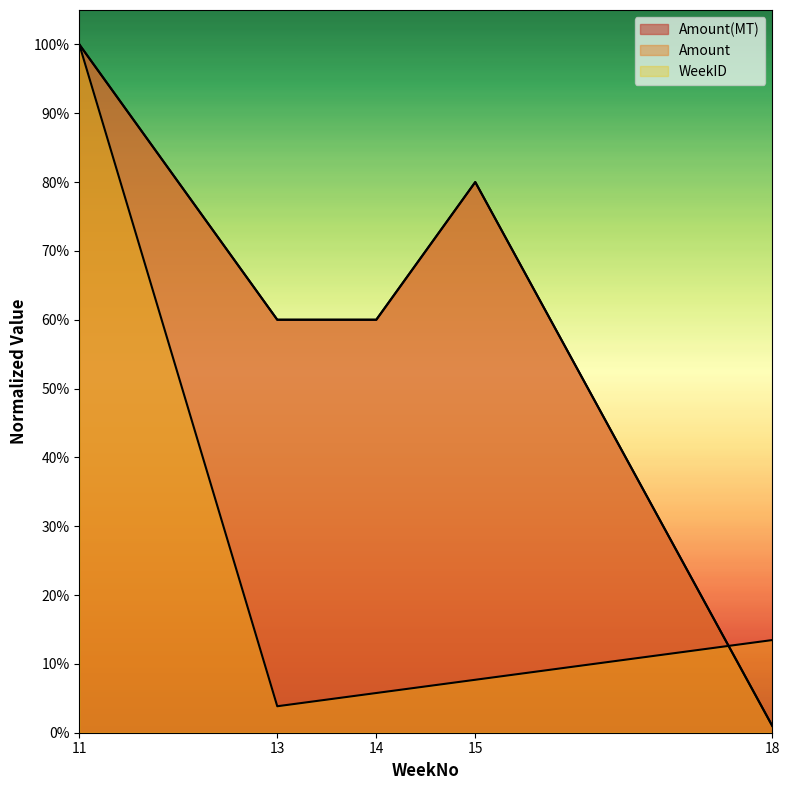

What is the difference between the second highest and minimum values in the WeekID series?

0.1